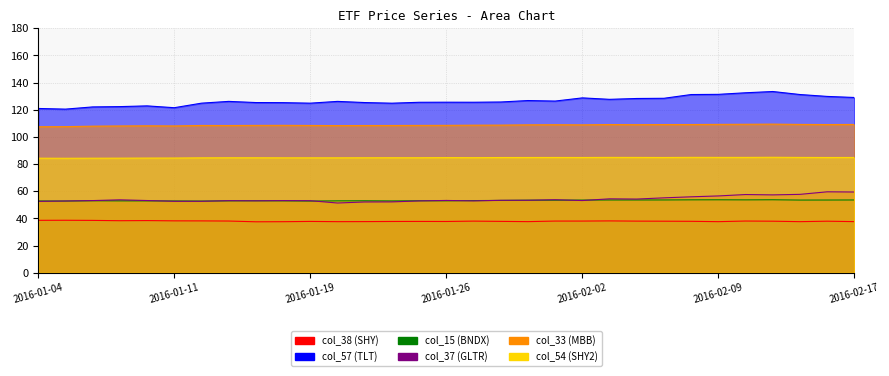

How many categories are shown in the chart?

31